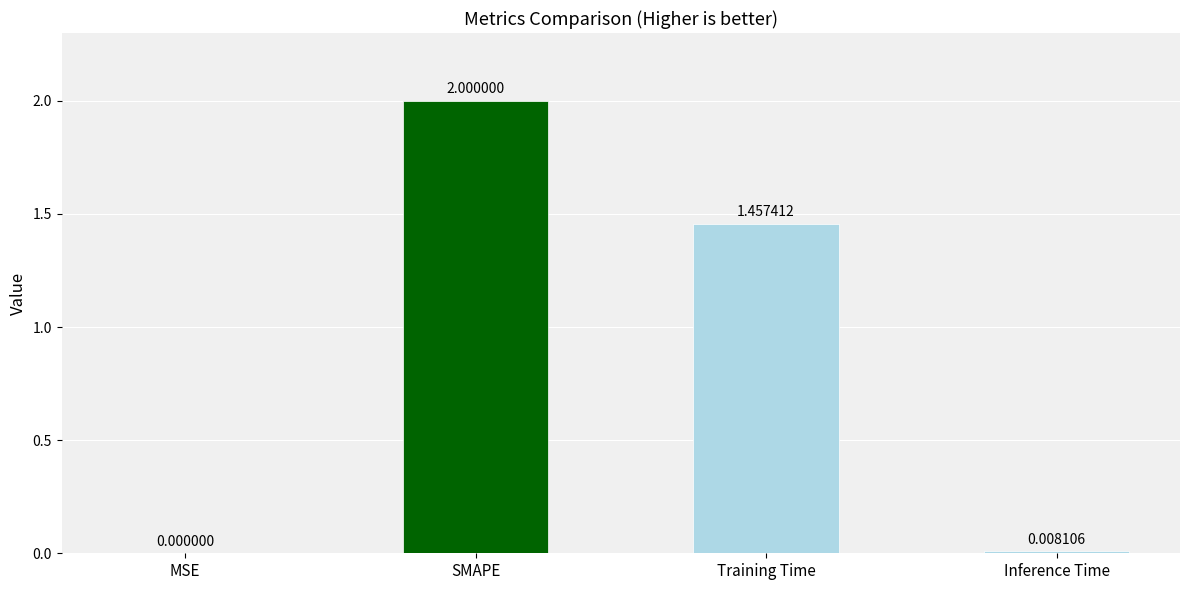

What is the sum of the values at Training Time and SMAPE?

3.5